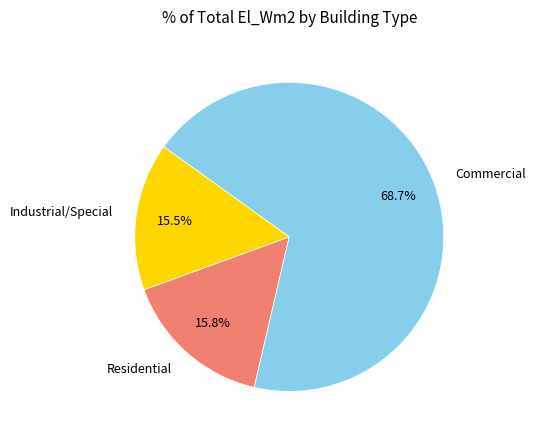

Which has a higher value, Commercial or Industrial/Special?

Commercial